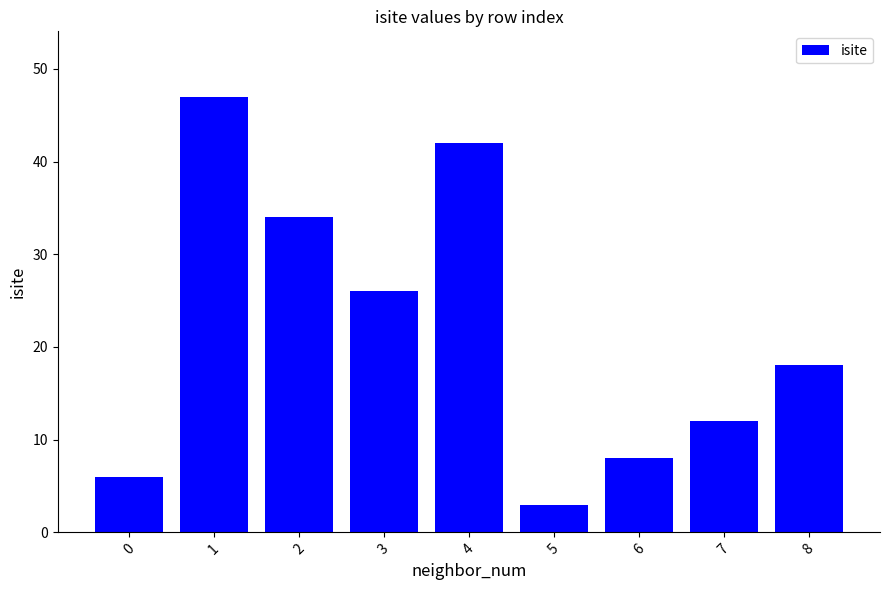

What is the change in value from 3 to 6?

-18